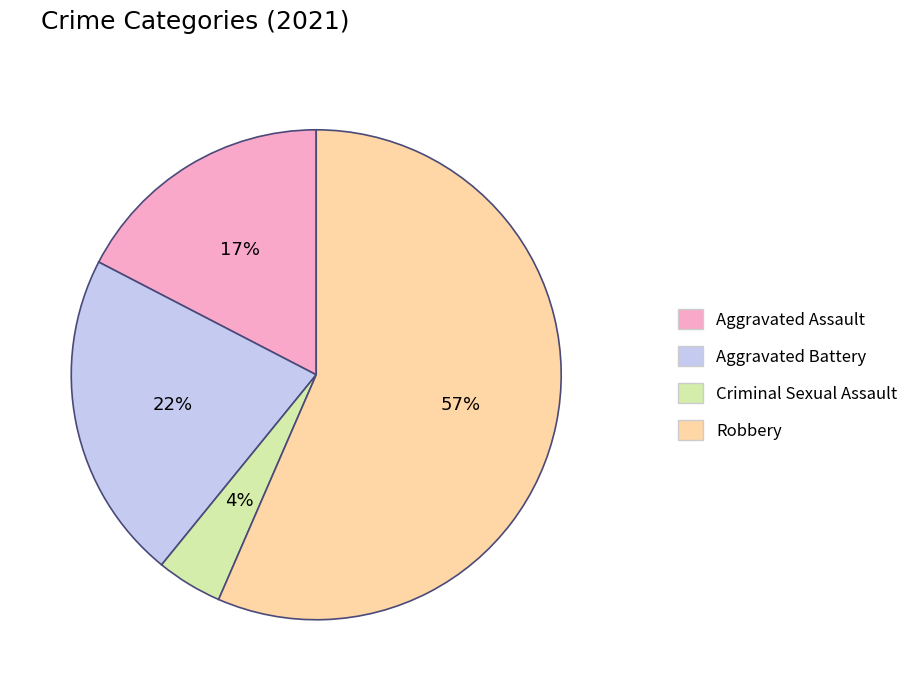

Is it true that Aggravated Battery is 16% of the pie?

False